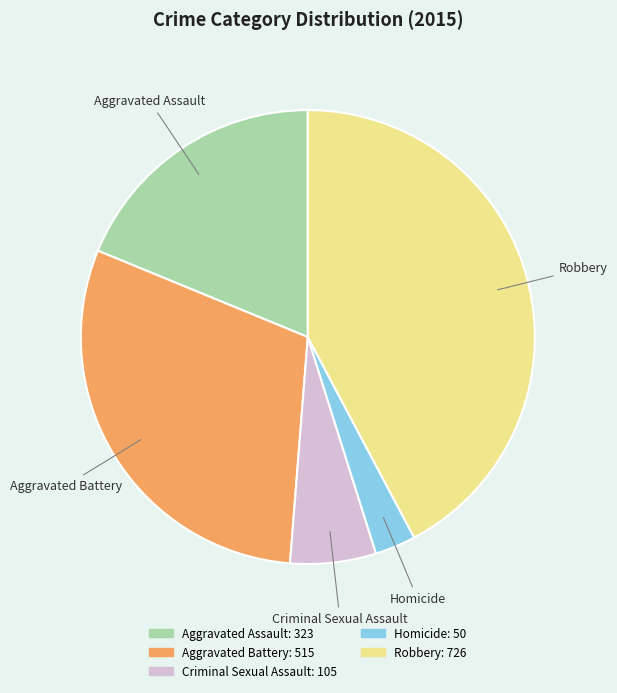

Count the number of slices in the pie.

5